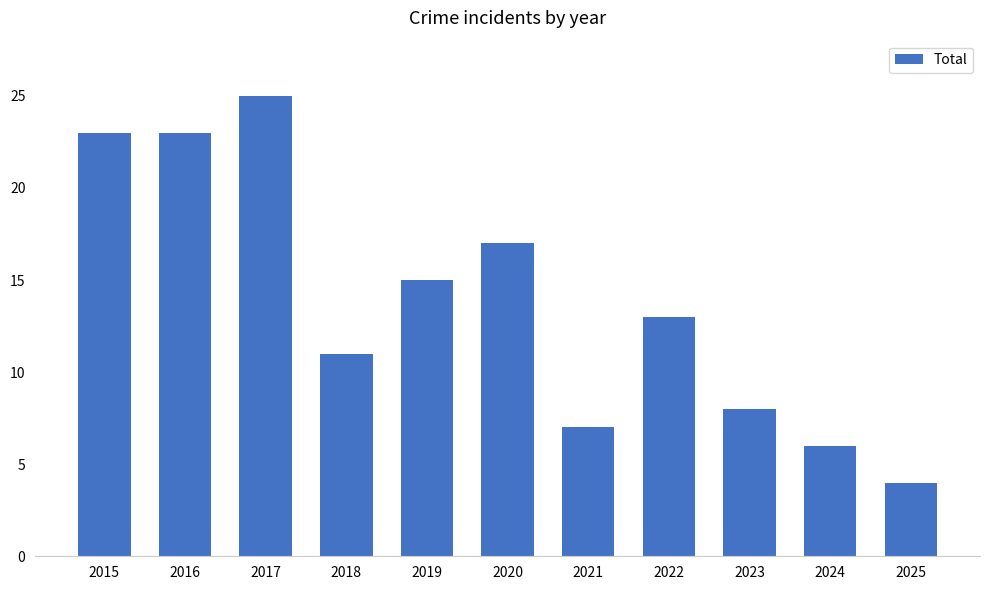

What is the value of the 9th bar from the left?

8